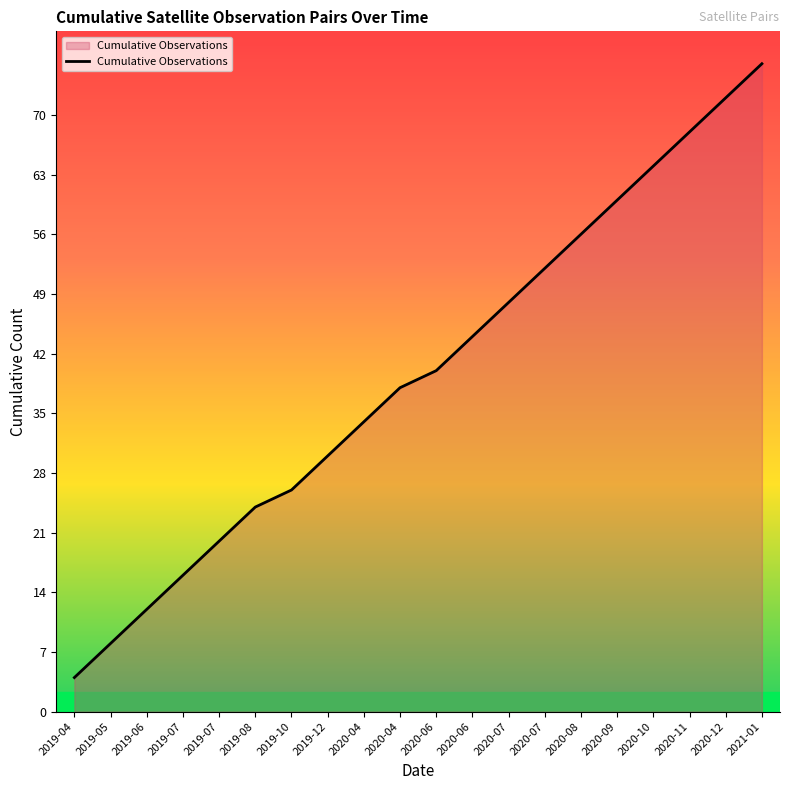

How many lines are shown in the chart?

1